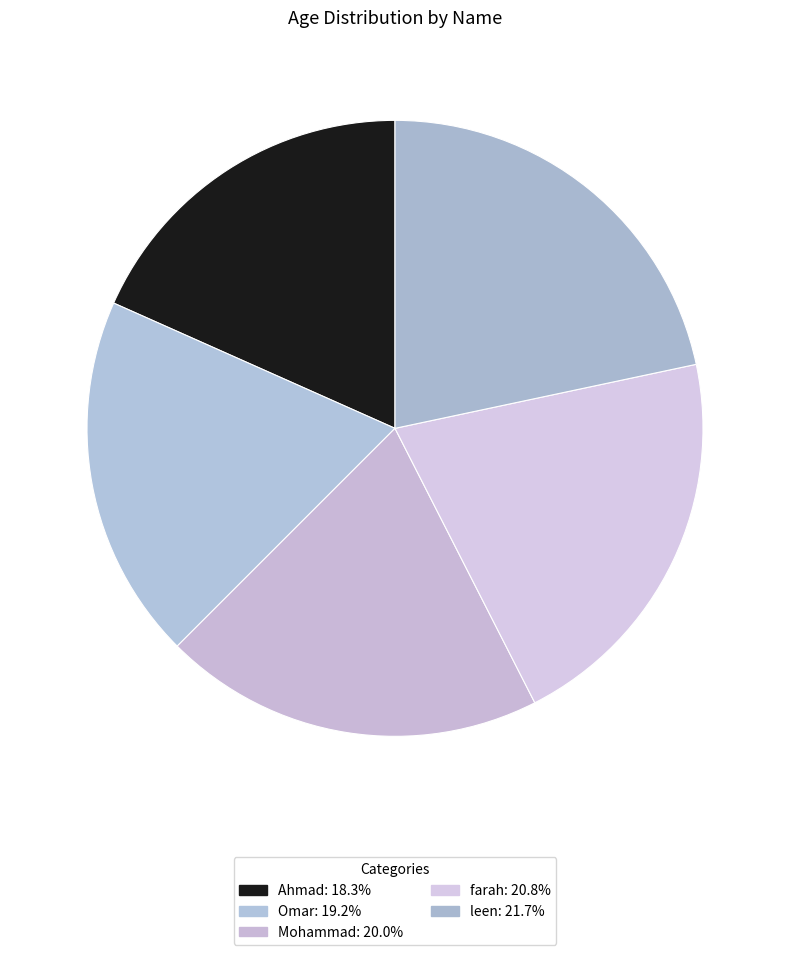

How much of the chart is everything except Omar?

80.8%